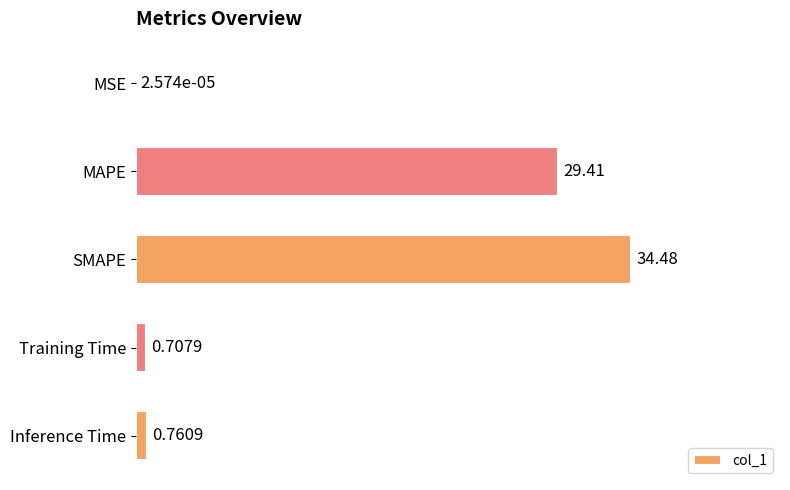

How many distinct data groups are displayed?

1